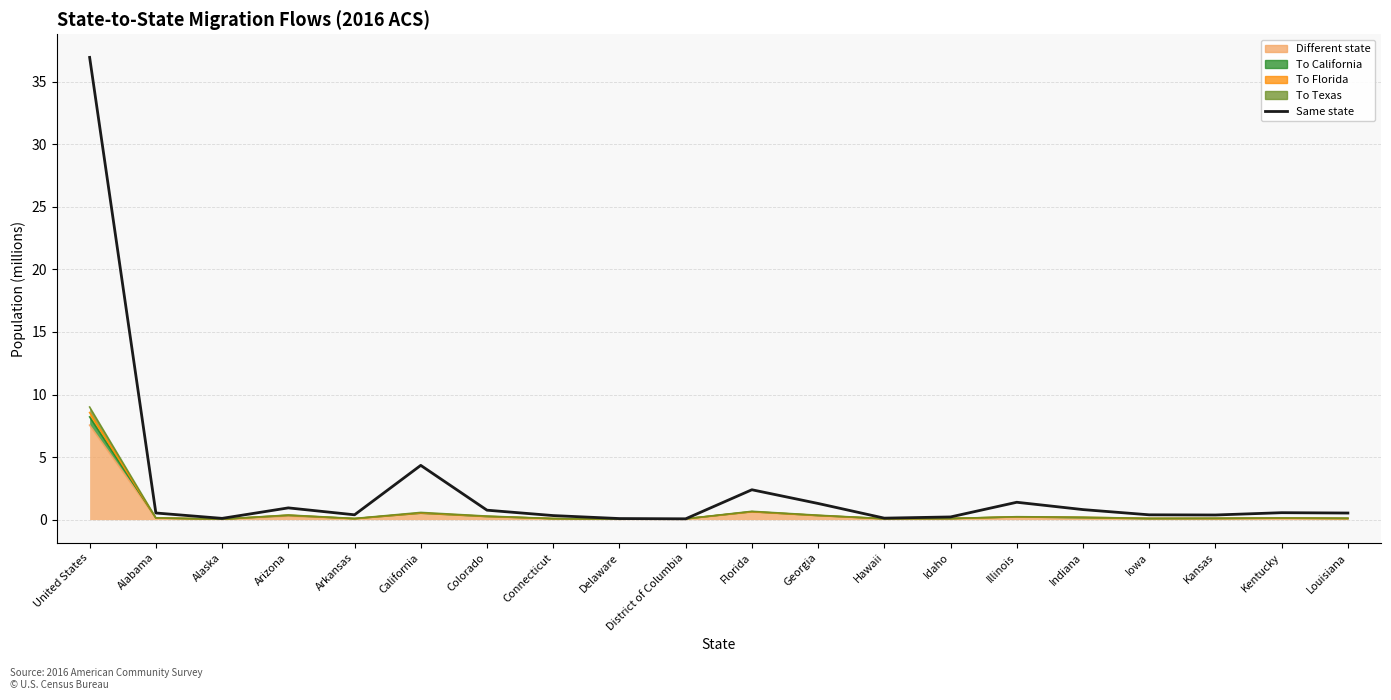

What is the sum of the values at Delaware and United States?

37.0